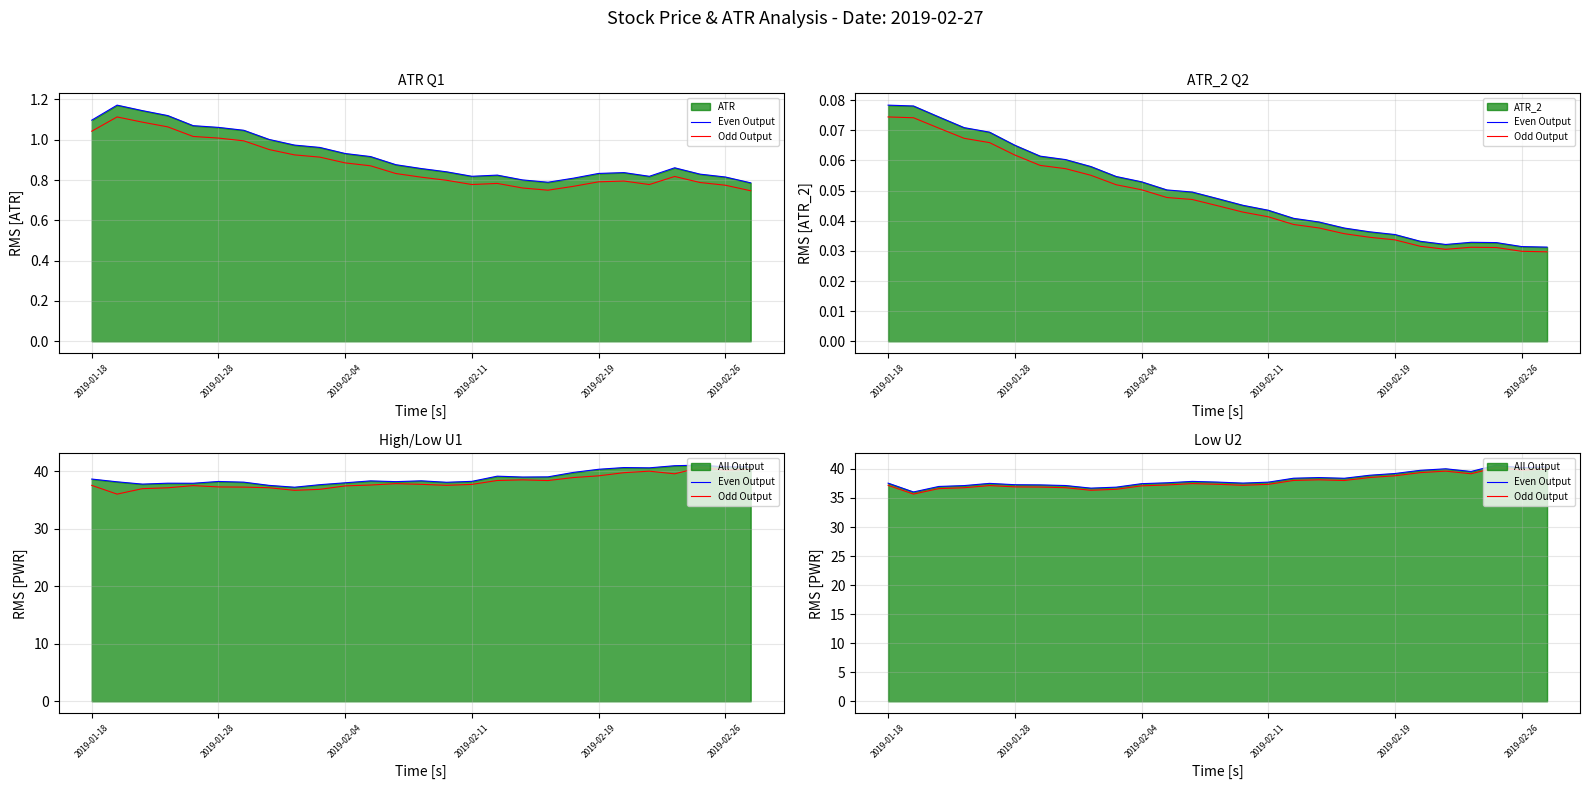

Between 9 and 14, which series saw the biggest shift?

Even Output